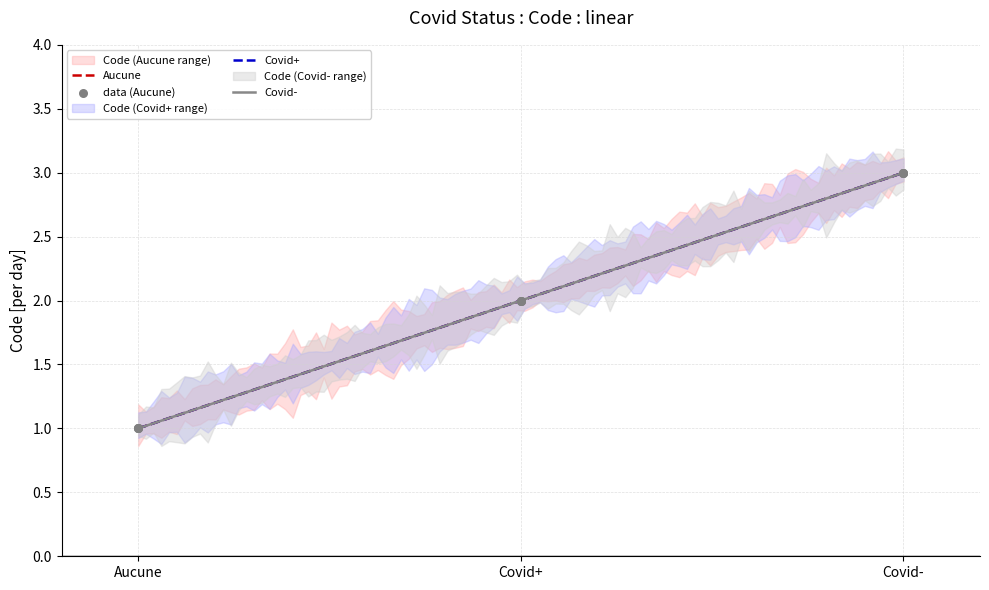

Which series has the largest total across all categories?

Aucune